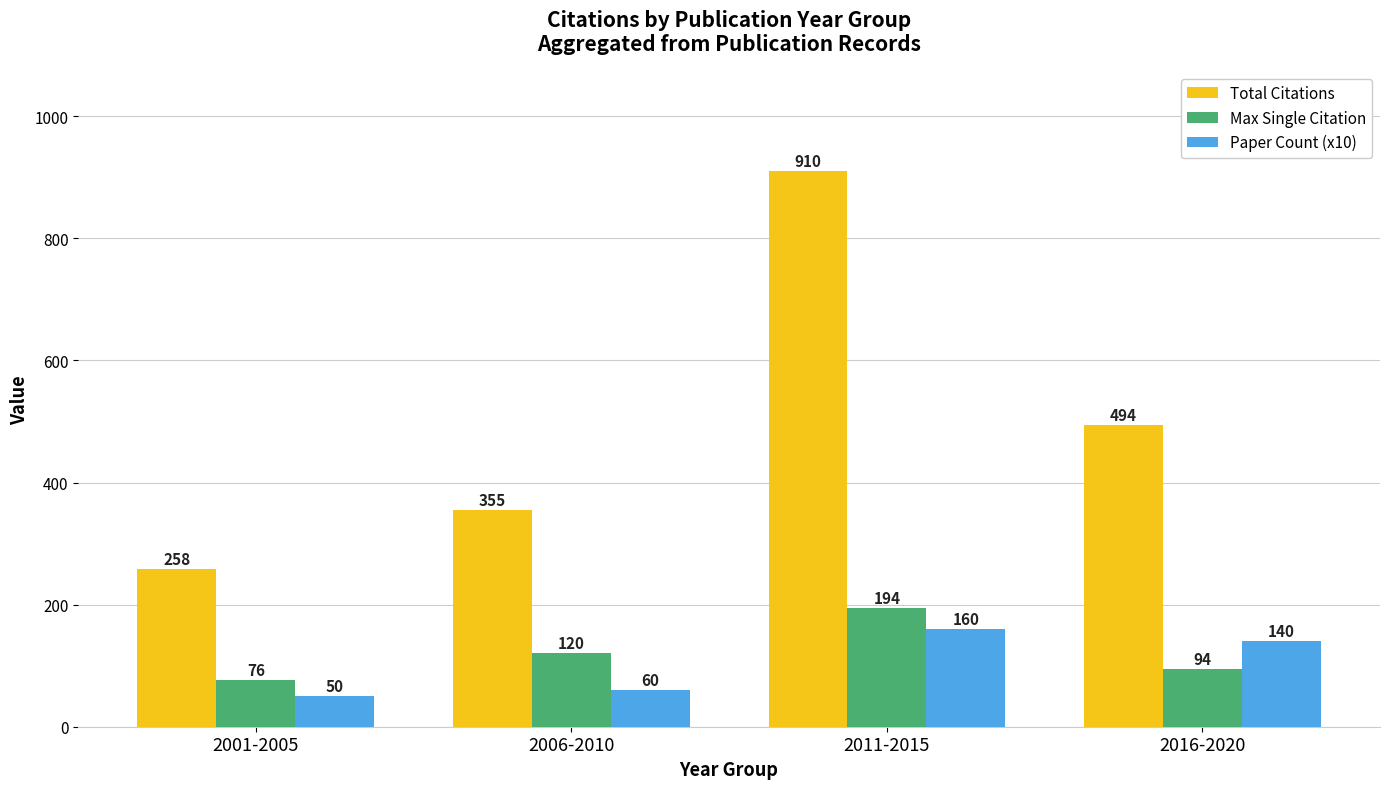

Are the bars horizontal?

No